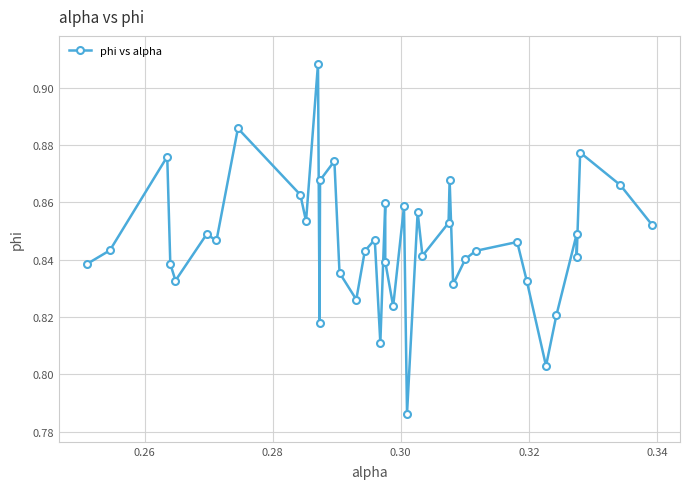

True or false: there are more than 0 points higher than both neighbors.

True